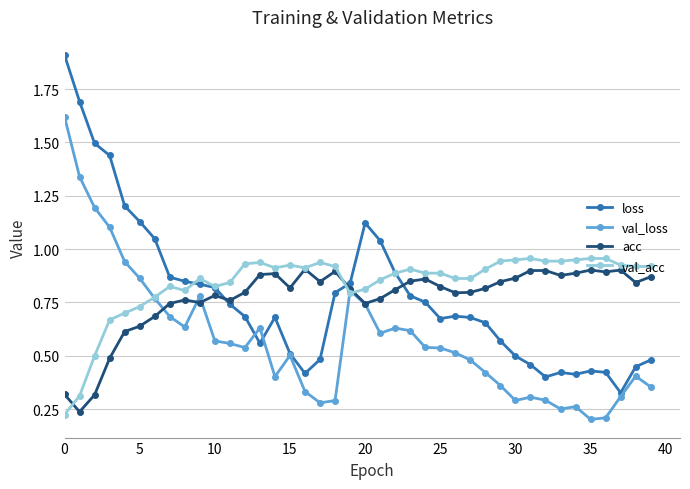

How many categories are shown in the chart?

40